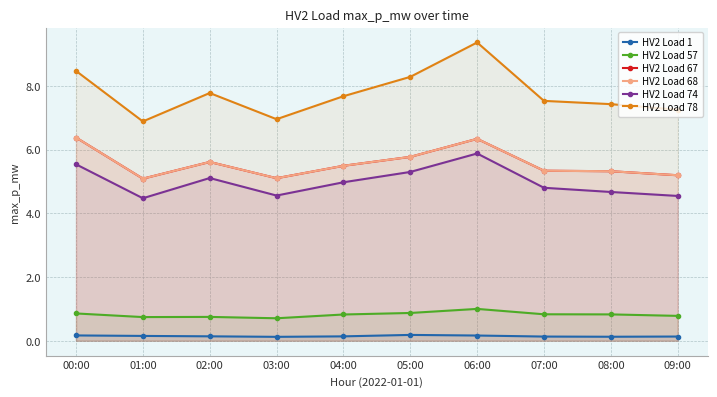

What is the difference between the maximum and minimum values in the HV2 Load 57 series?

0.3